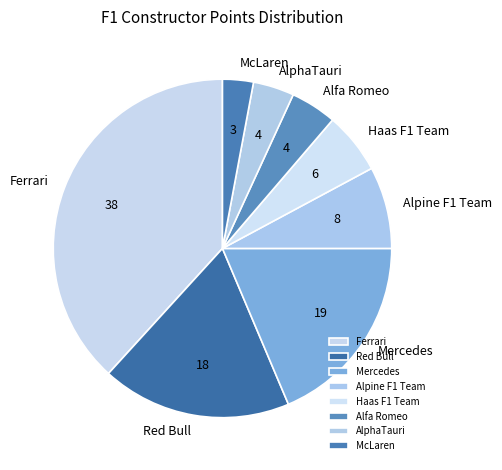

Does any single category account for the majority?

No